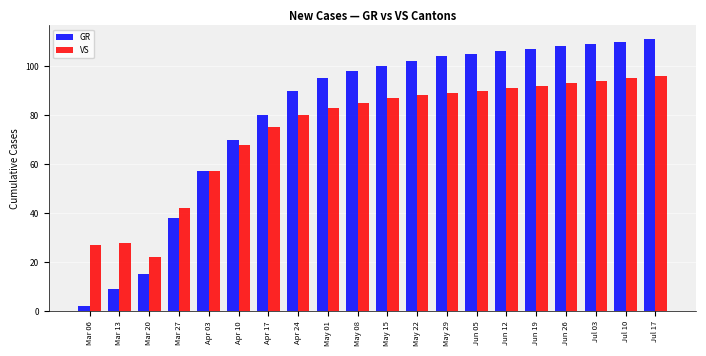

Are the bars grouped side by side (vs. stacked)?

Yes